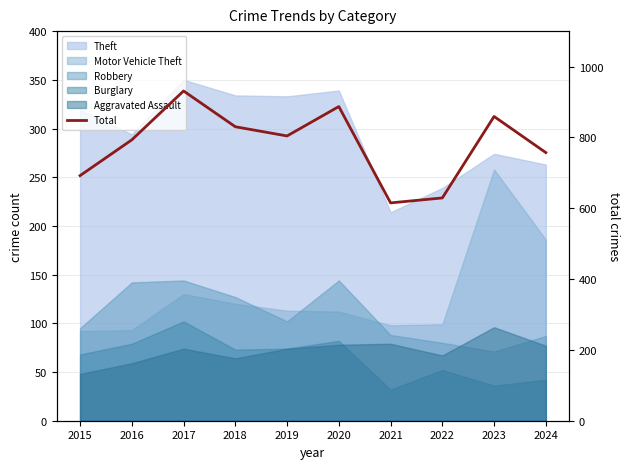

True or false: there are more than 1 points higher than both neighbors.

True